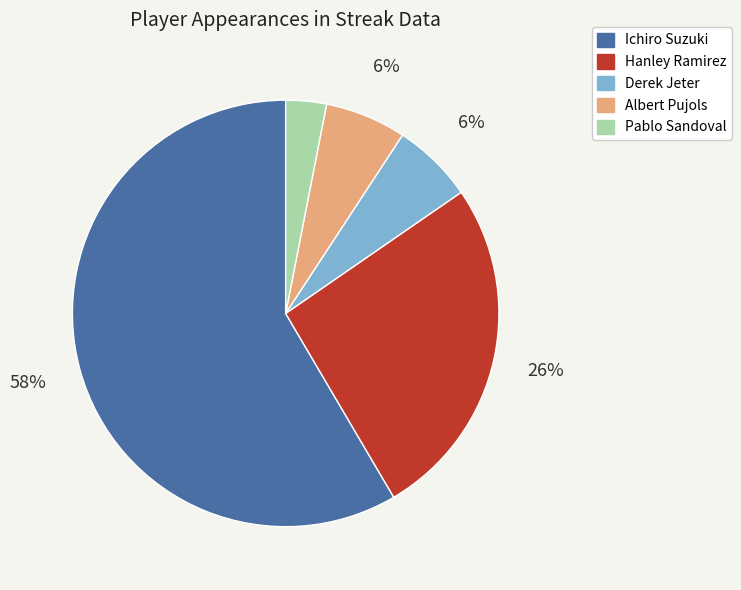

To the nearest percent, what percentage of the pie is Albert Pujols?

6%